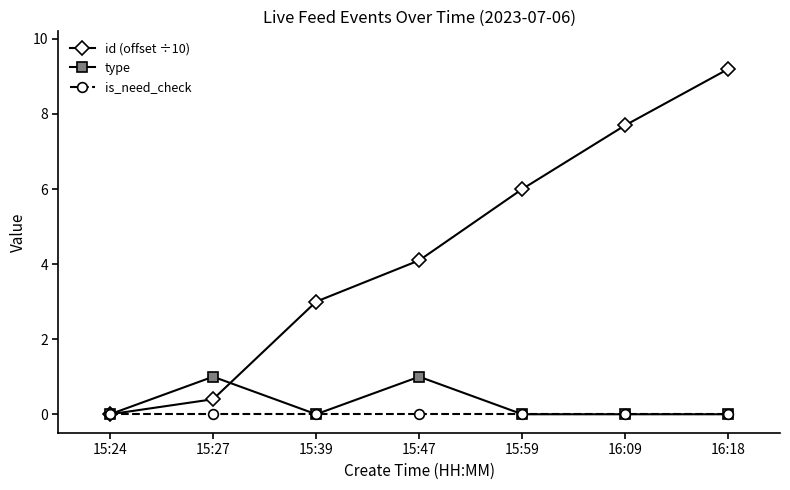

Which series has the widest spread of values?

id (offset ÷10)